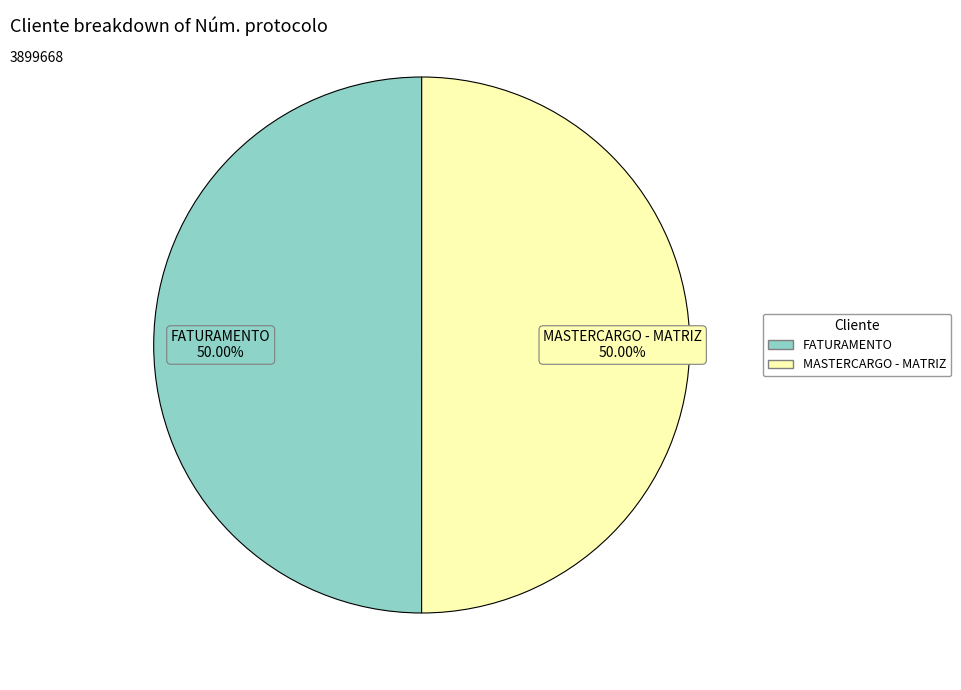

What portion of the pie excludes FATURAMENTO?

50.0%